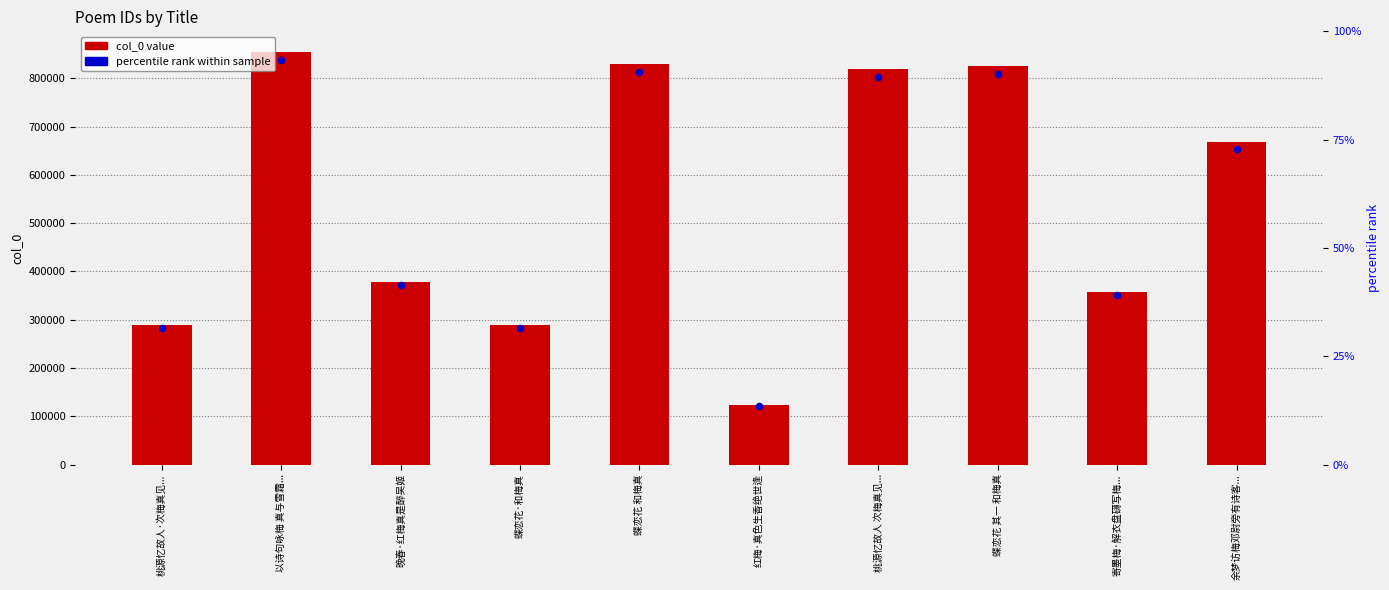

Which has a higher value, 蝶恋花 和梅真 or 以诗句咏梅 真与雪霜...?

以诗句咏梅 真与雪霜...